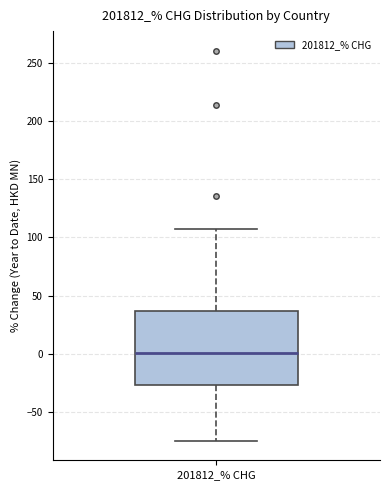

Read this box plot against the y-axis: the position of the median line, the range covered by the box, and the ends of both whiskers. The values are not printed on the chart, so give them approximately, as read against the axis.

median 0, box -25 to 35, whiskers -75 to 105